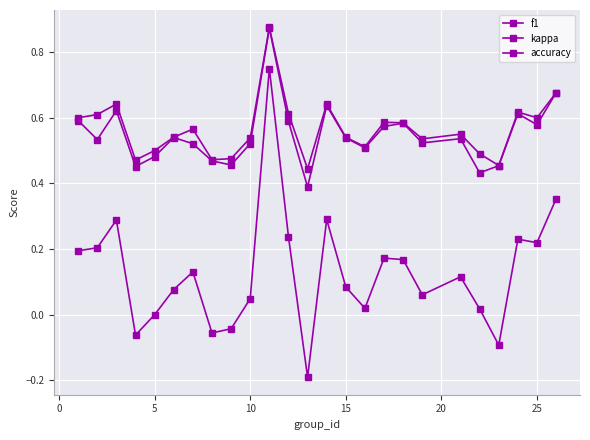

What is the minimum value shown in the chart?

-0.2